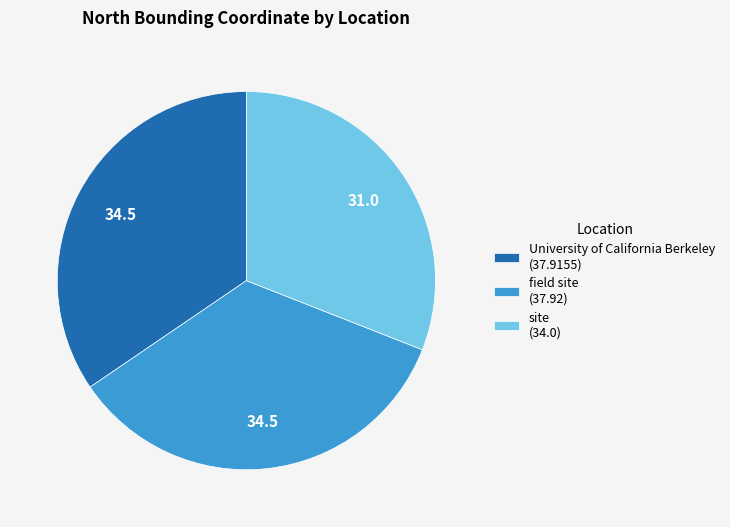

True or false: site (34.0) accounts for 22% of the total.

False